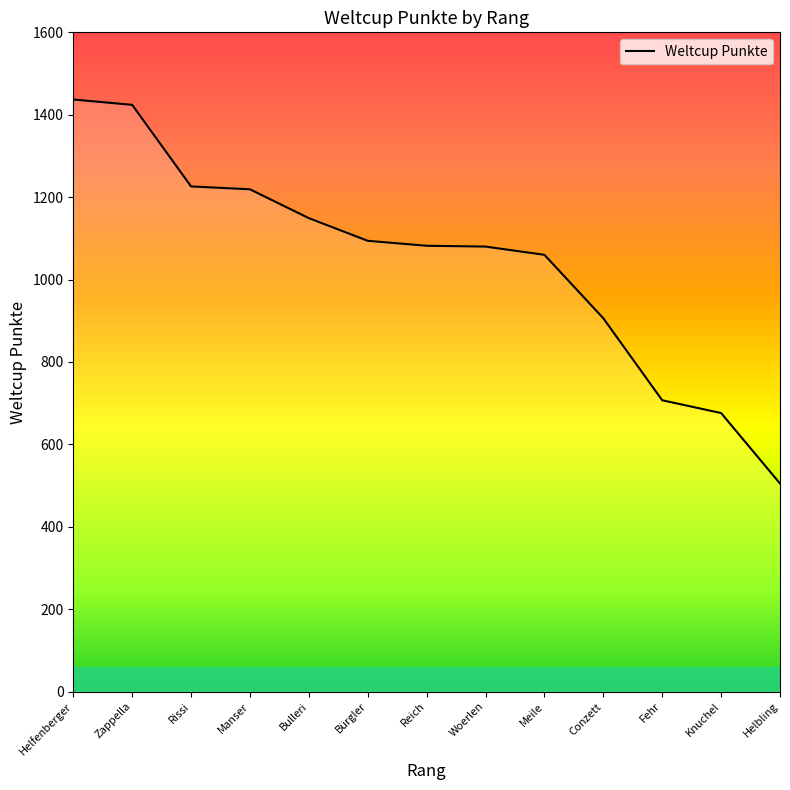

Is it true that the value at Meile is 1763?

False